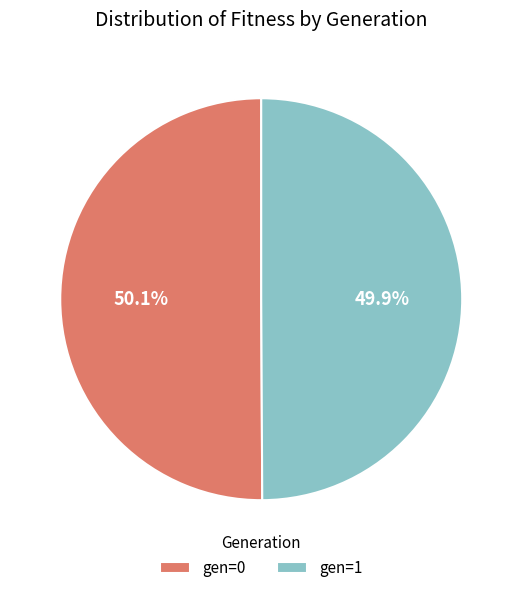

What percentage is NOT represented by gen=1?

50.1%